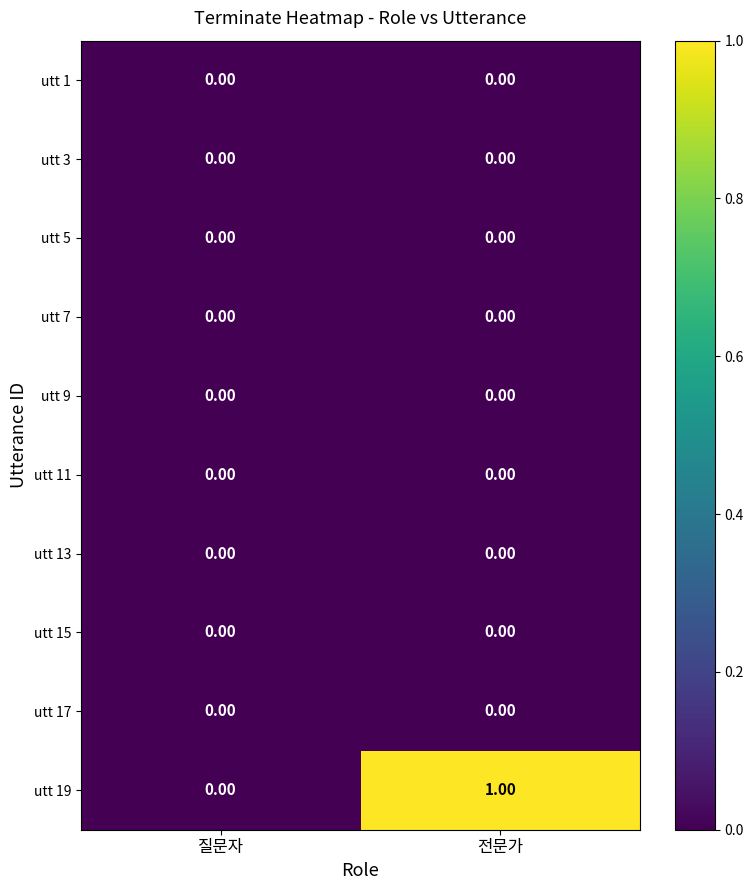

Which series has the largest total across all categories?

utt 19